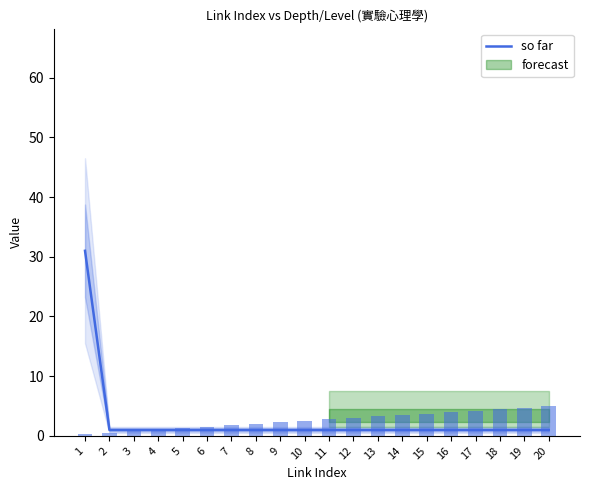

How many categories are shown in the chart?

20